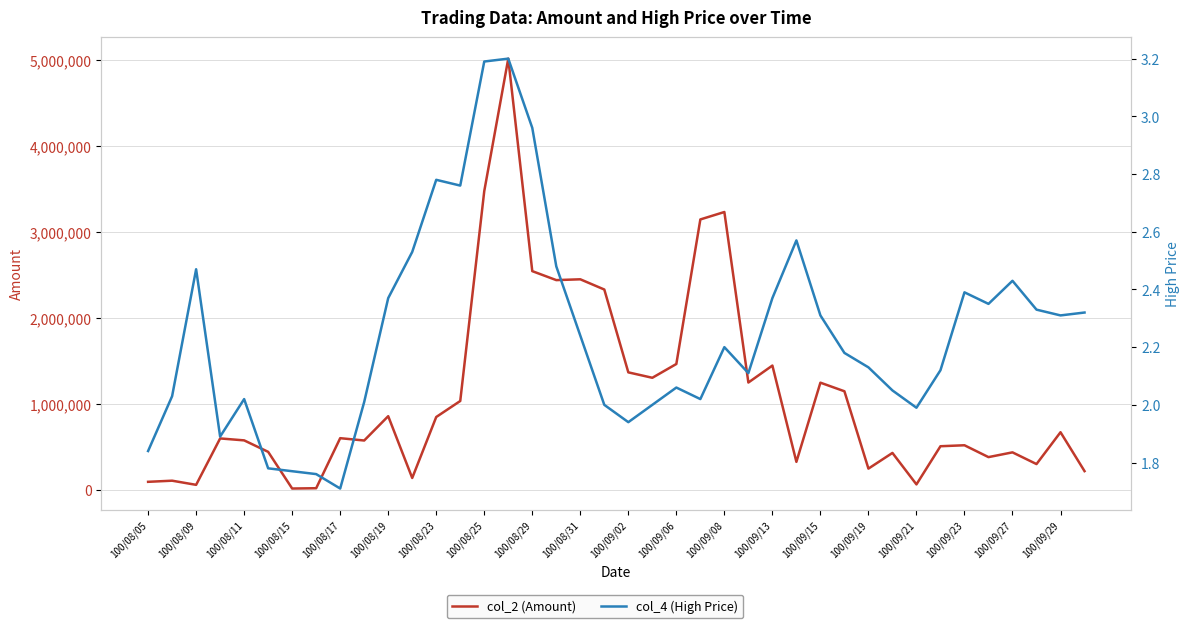

How many interior local peaks does the col_2 (Amount) series have?

13